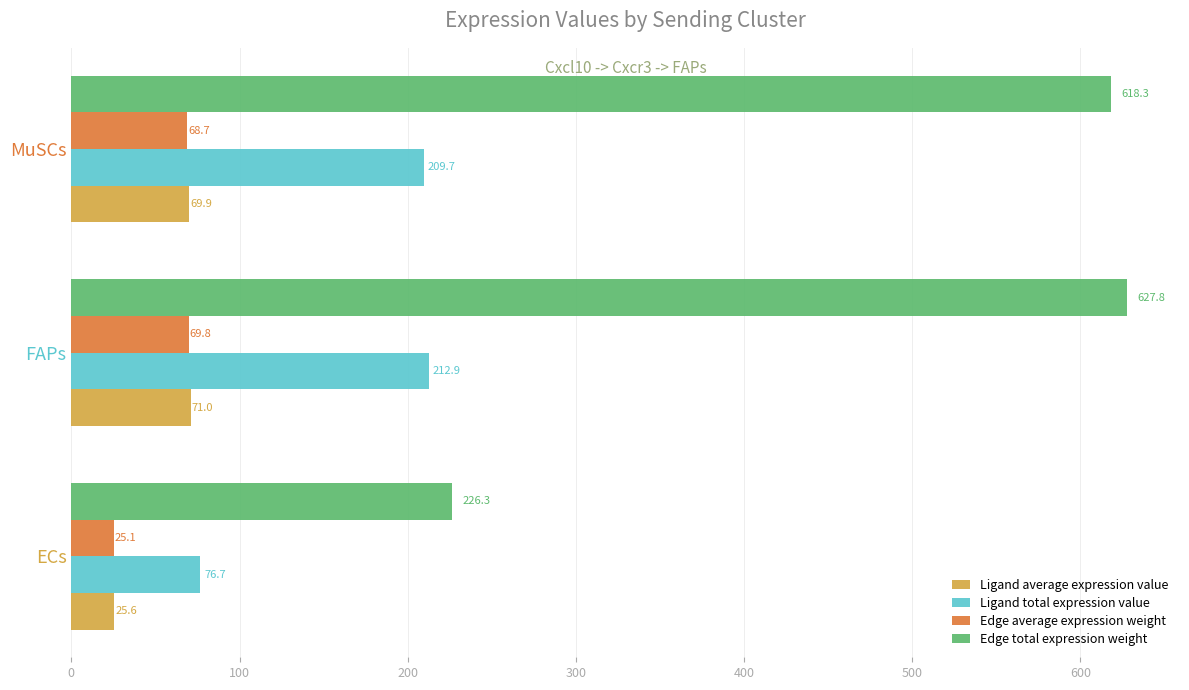

At which label is Edge total expression weight closest to 427?

MuSCs